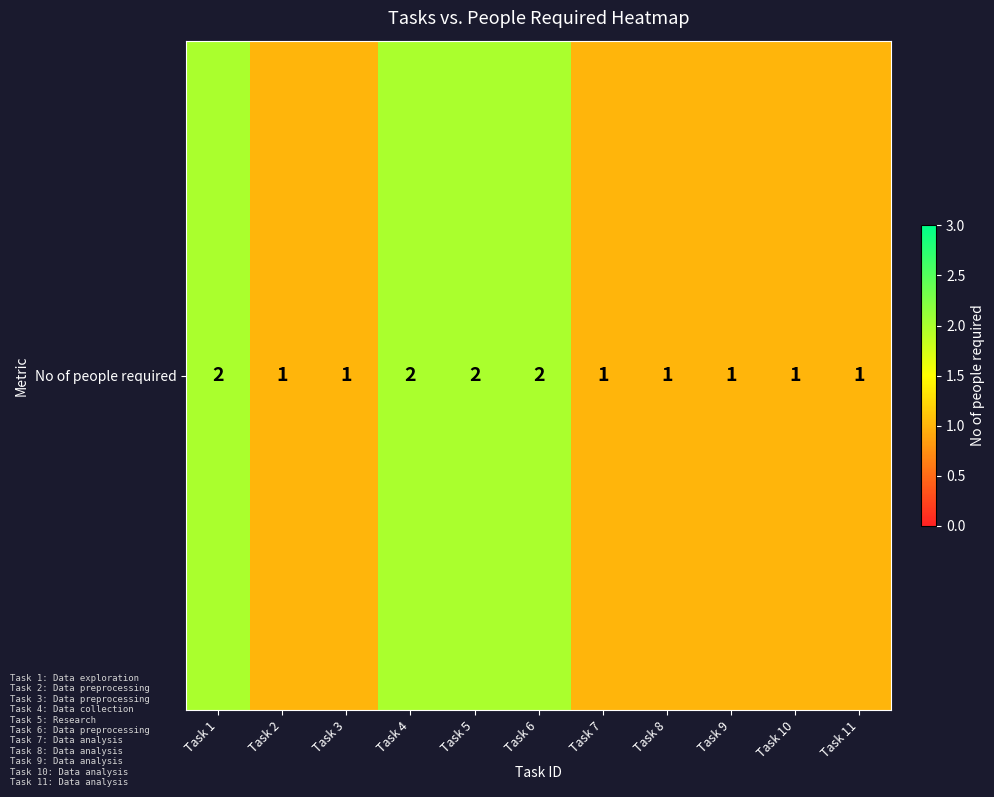

The chart shows a value of 1 at Task 4. True or false?

False